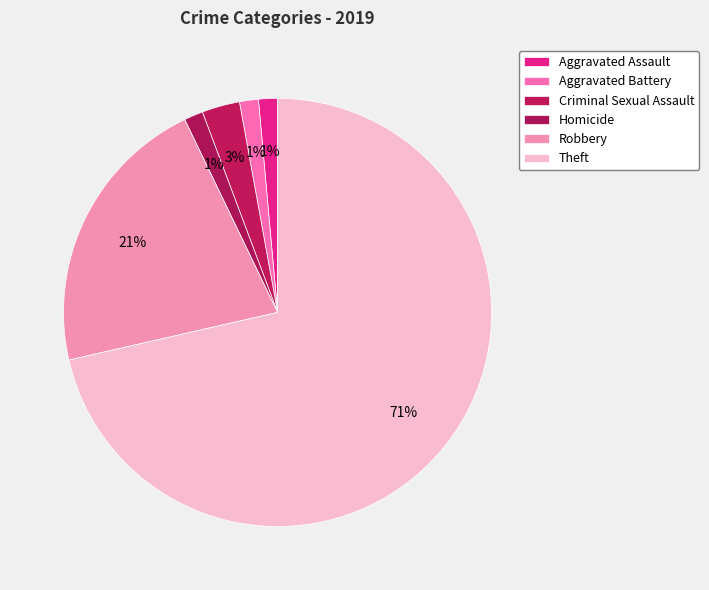

What percentage is the Aggravated Battery slice, to the nearest percent?

1%